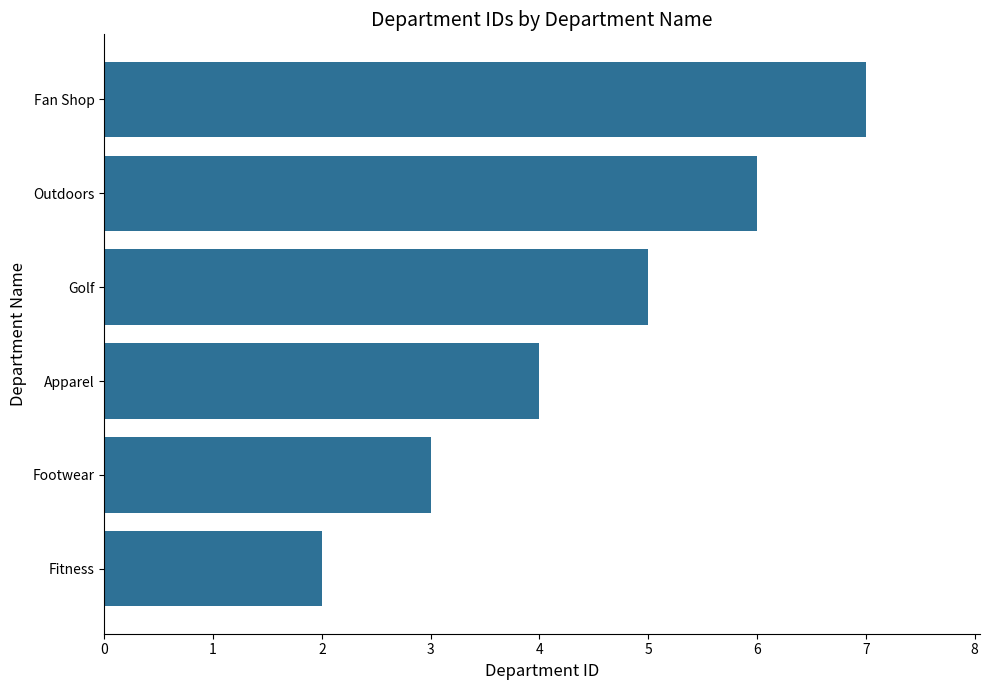

How many series are shown in this chart?

1